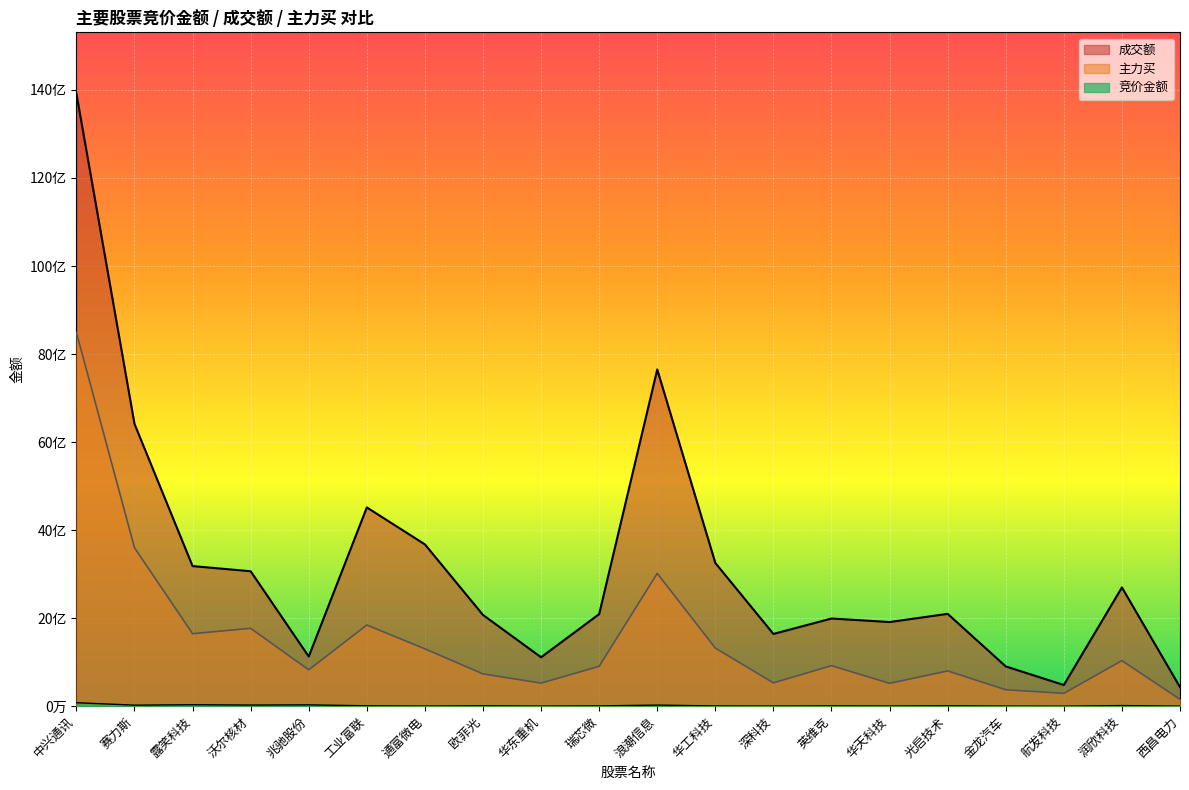

What is the label of the 9th point from the right?

华工科技